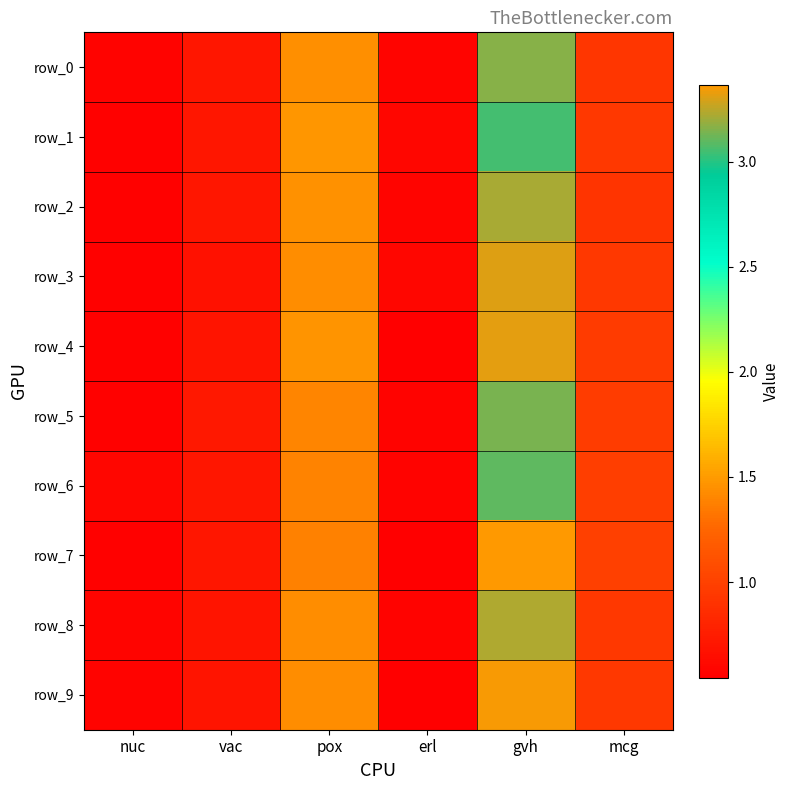

Reading left to right, extract all data points from this chart.

row_0: nuc=0.6	vac=0.7	pox=1.4	erl=0.6	gvh=3.2	mcg=0.9
row_1: nuc=0.6	vac=0.7	pox=1.5	erl=0.6	gvh=3.1	mcg=0.9
row_2: nuc=0.6	vac=0.7	pox=1.5	erl=0.6	gvh=3.2	mcg=0.9
row_3: nuc=0.6	vac=0.7	pox=1.4	erl=0.6	gvh=3.3	mcg=0.9
row_4: nuc=0.6	vac=0.7	pox=1.5	erl=0.5	gvh=3.3	mcg=1.0
row_5: nuc=0.6	vac=0.7	pox=1.4	erl=0.6	gvh=3.1	mcg=1.0
row_6: nuc=0.6	vac=0.7	pox=1.4	erl=0.6	gvh=3.1	mcg=1.0
row_7: nuc=0.6	vac=0.7	pox=1.4	erl=0.5	gvh=3.4	mcg=1.0
row_8: nuc=0.6	vac=0.7	pox=1.4	erl=0.6	gvh=3.2	mcg=0.9
row_9: nuc=0.6	vac=0.7	pox=1.4	erl=0.6	gvh=3.4	mcg=0.9